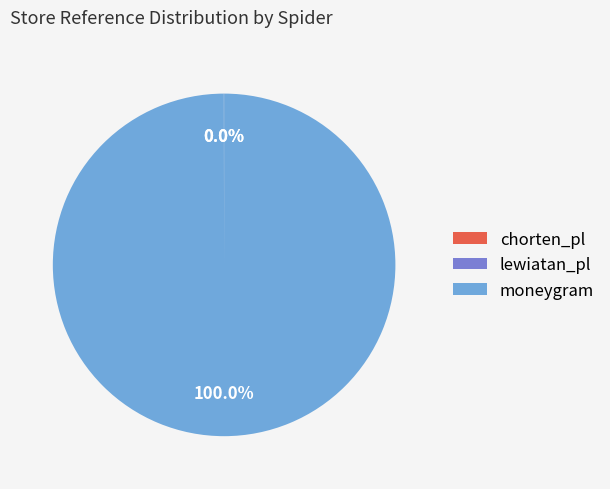

Is there a majority slice in this chart?

Yes